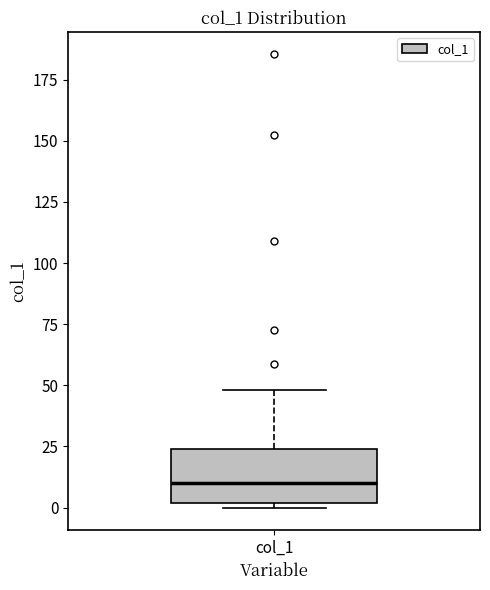

Transcribe this box plot: give where the median line is, the range the box spans, and where the two whiskers end, as read against the y-axis. The values are not printed on the chart, so give them approximately, as read against the axis.

median 10, box 0 to 25, whiskers 0 (just below the box's lower edge) to 50